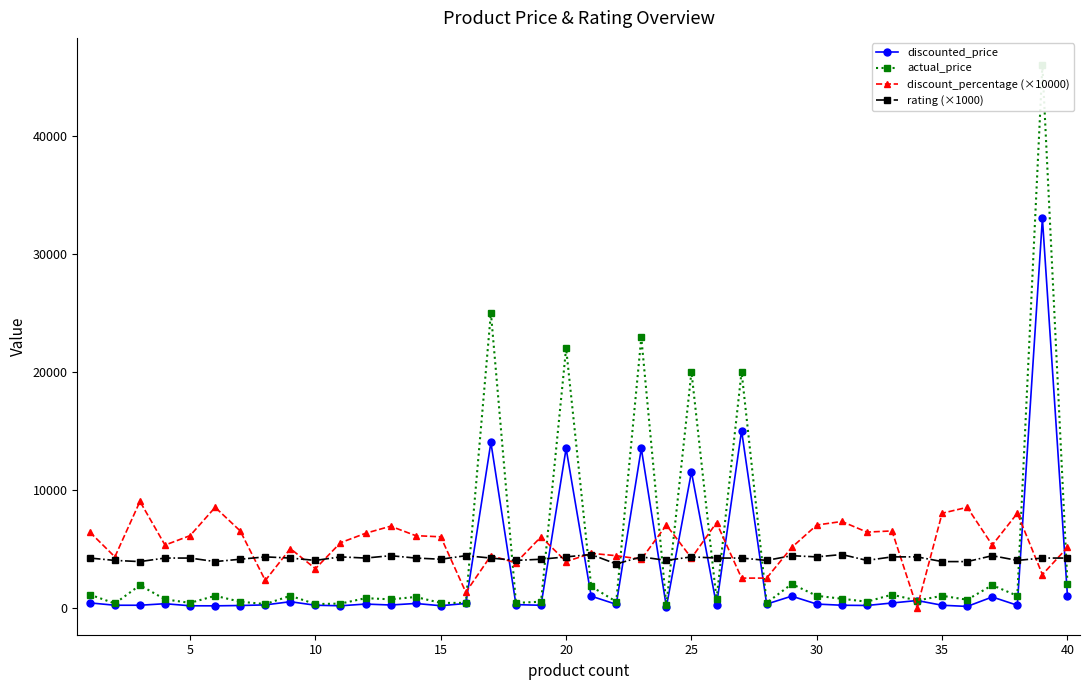

How many interior local valleys does the rating (×1000) series have?

12